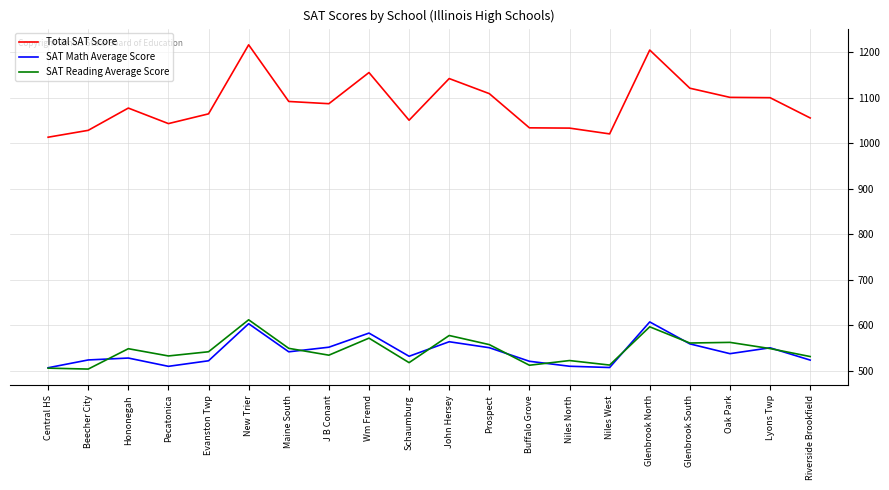

At Evanston Twp, list the series in order from largest to smallest.

Total SAT Score, SAT Reading Average Score, SAT Math Average Score